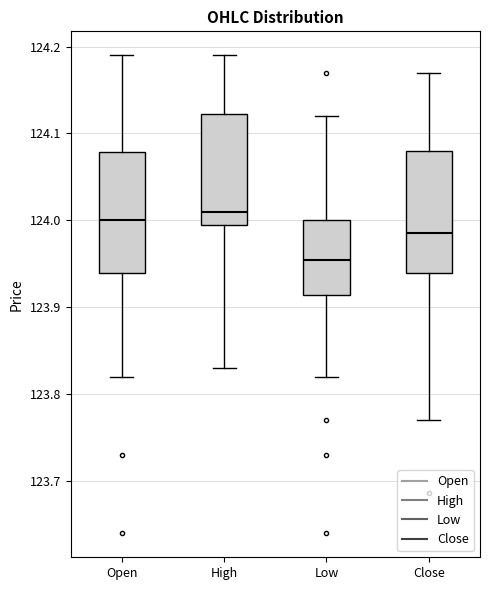

Where does the lower whisker of the box for Open end on the y-axis? The values are not printed on the chart, so give them approximately, as read against the axis.

123.82